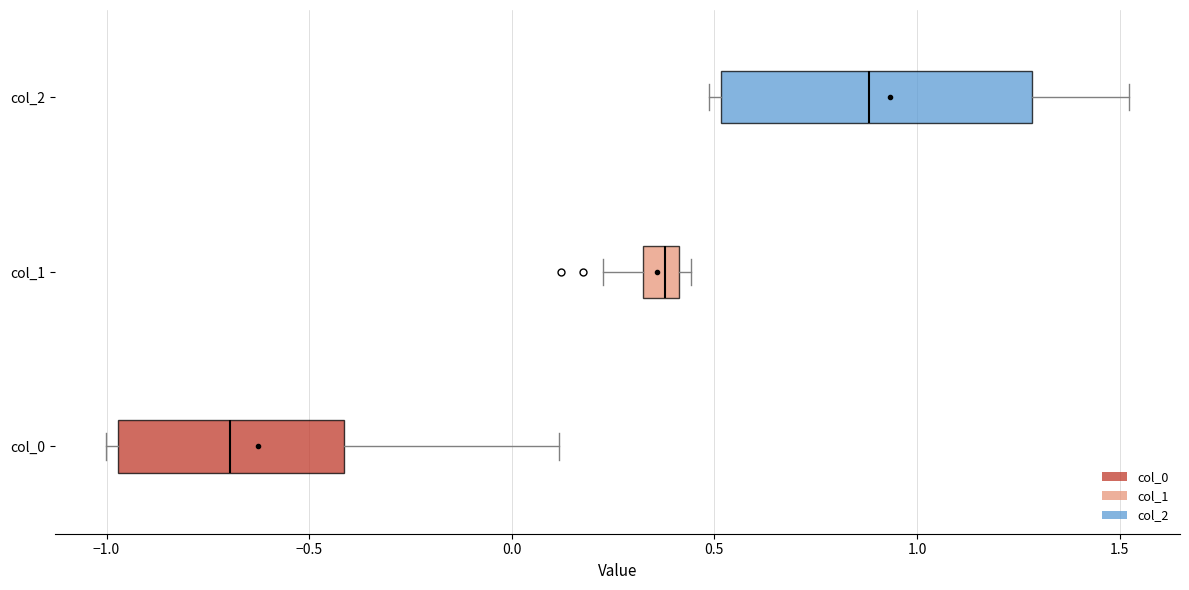

Reading bottom to top, read every box against the x-axis: the position of its median line, the range the box covers, and the ends of its whiskers. The values are not printed on the chart, so give them approximately, as read against the axis.

col_0: median -0.70, box -0.95 to -0.40, whiskers -1.00 to 0.10
col_1: median 0.40 (inside the box), box 0.30 to 0.40, whiskers 0.20 to 0.45
col_2: median 0.90, box 0.50 to 1.30, whiskers 0.50 (just left of the box's left edge) to 1.50